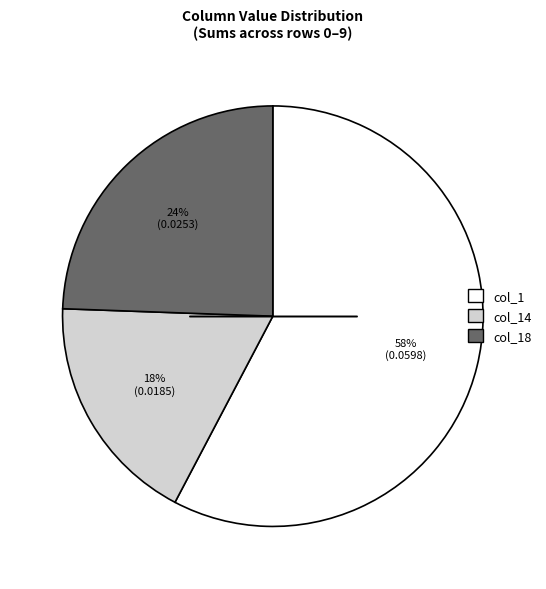

Is there any slice that represents more than half of the pie?

Yes